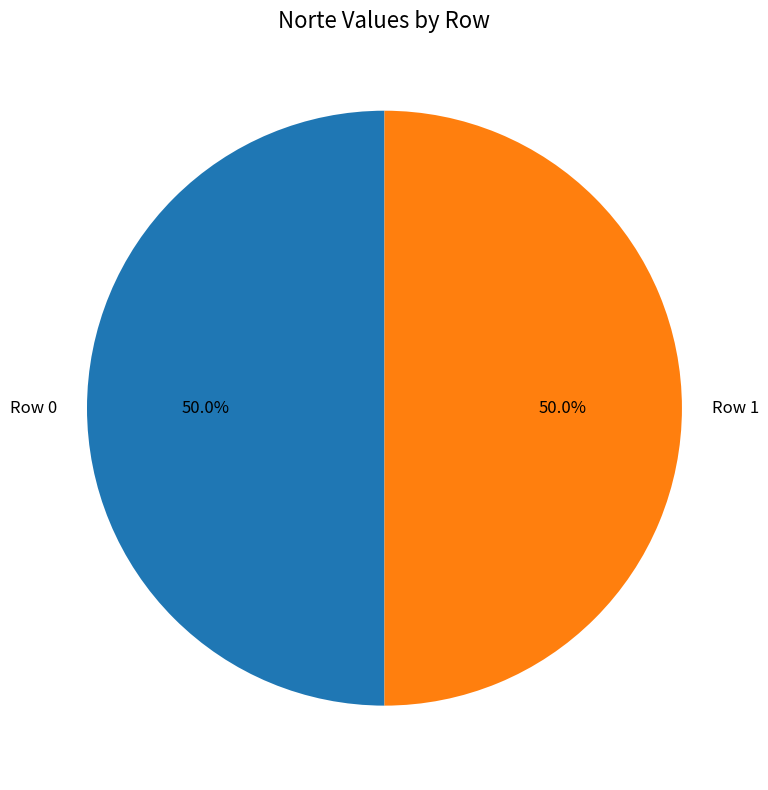

What is the total percentage of Row 1 and Row 0?

100.0%